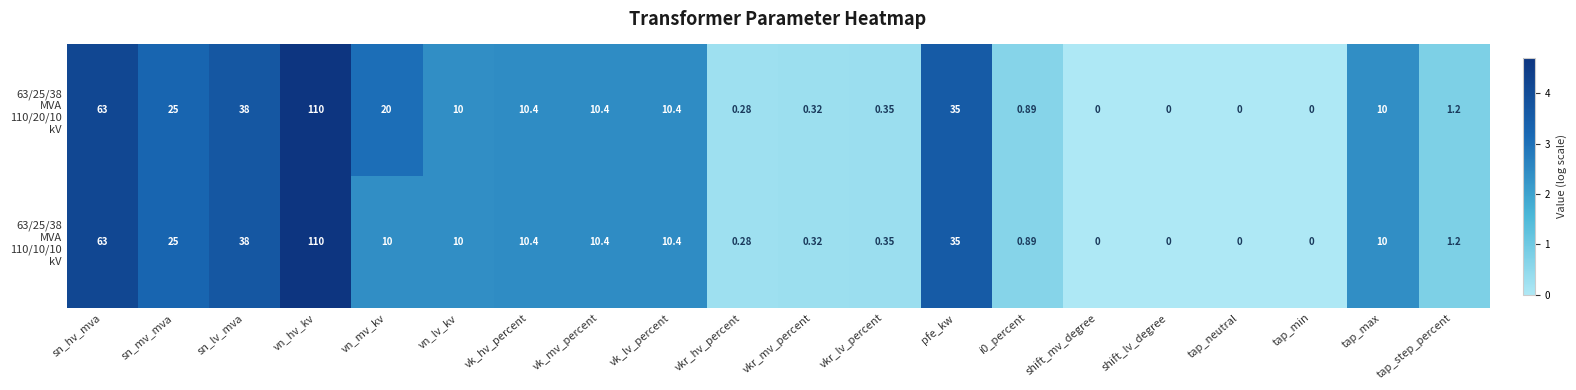

At which category is the sum across all series the highest?

vn_hv_kv